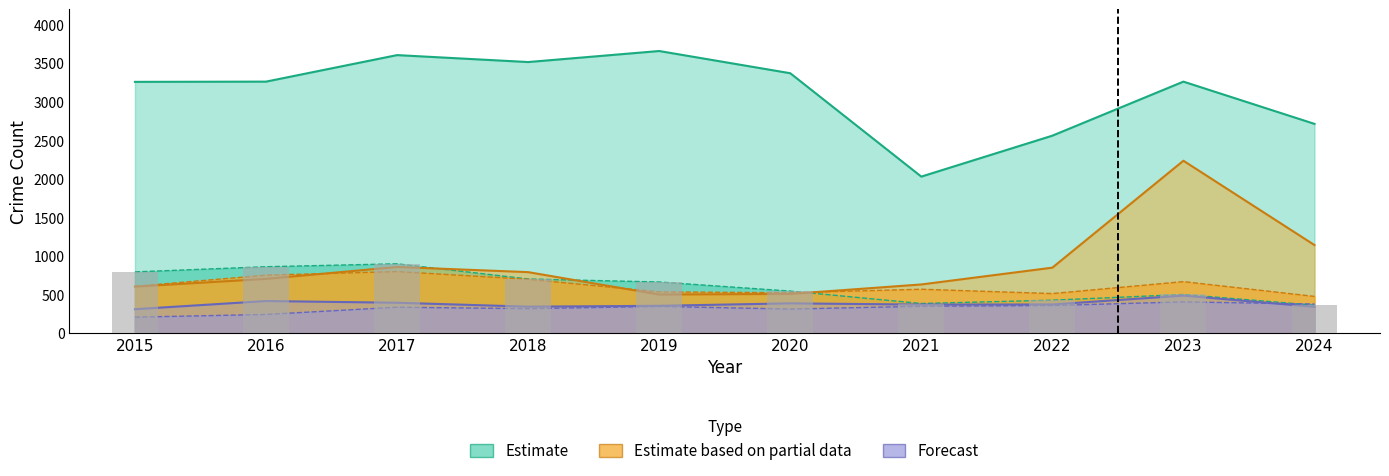

What is the spread (max minus min) of values at 2023?

2857